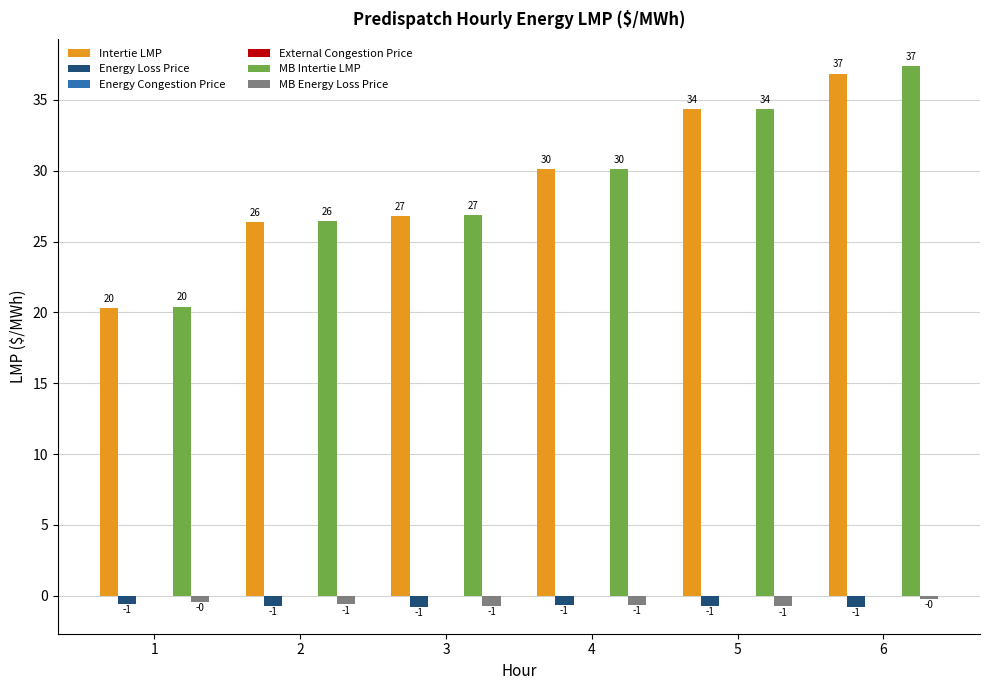

At which category does the chart reach its peak across all series?

6